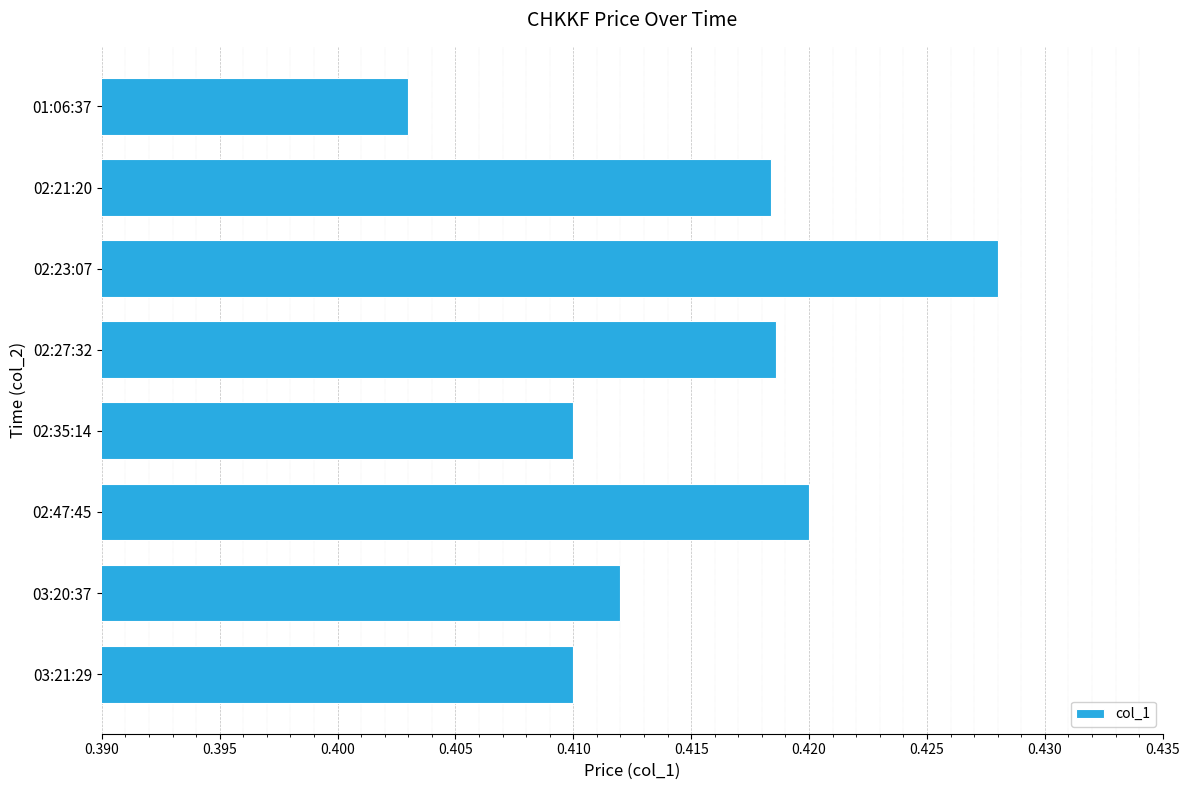

What position from the bottom is 02:35:14?

4